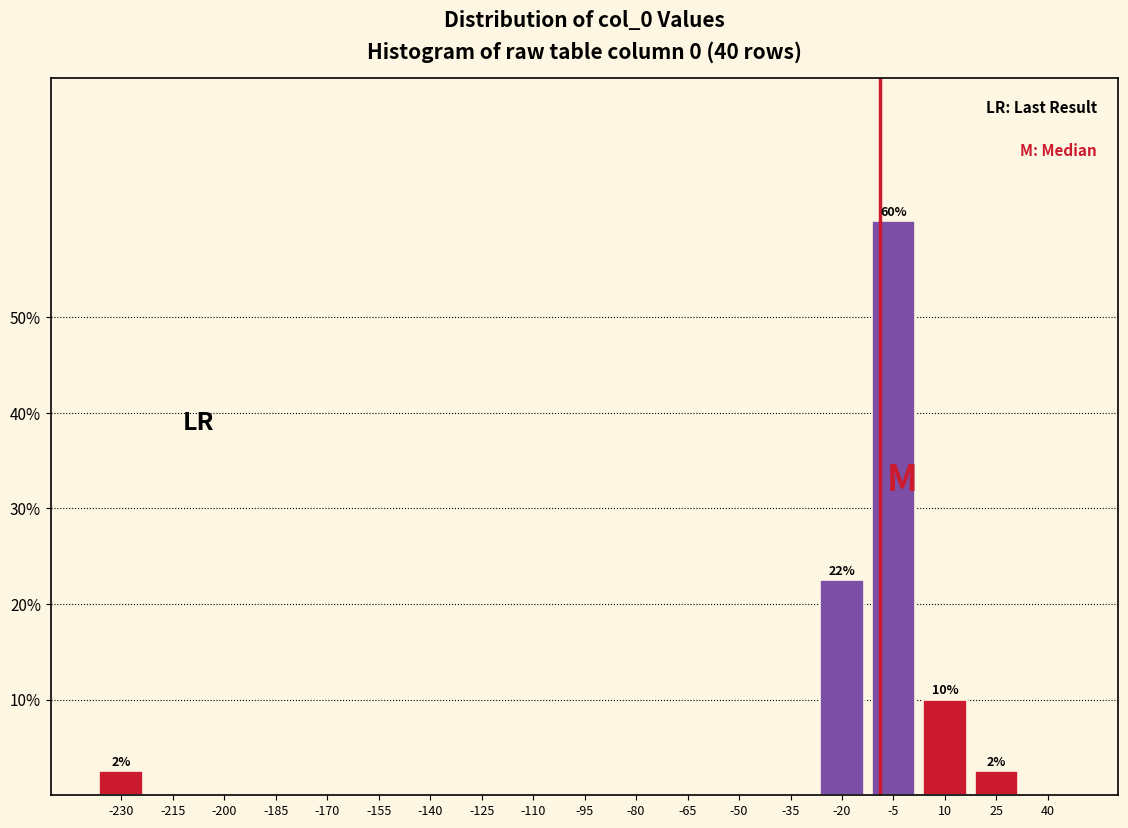

Reading left to right, transcribe all the data shown in this chart.

-230=2.5	-215=0.0	-200=0.0	-185=0.0	-170=0.0	-155=0.0	-140=0.0	-125=0.0	-110=0.0	-95=0.0	-80=0.0	-65=0.0	-50=0.0	-35=0.0	-20=22.5	-5=60.0	10=10.0	25=2.5	40=0.0